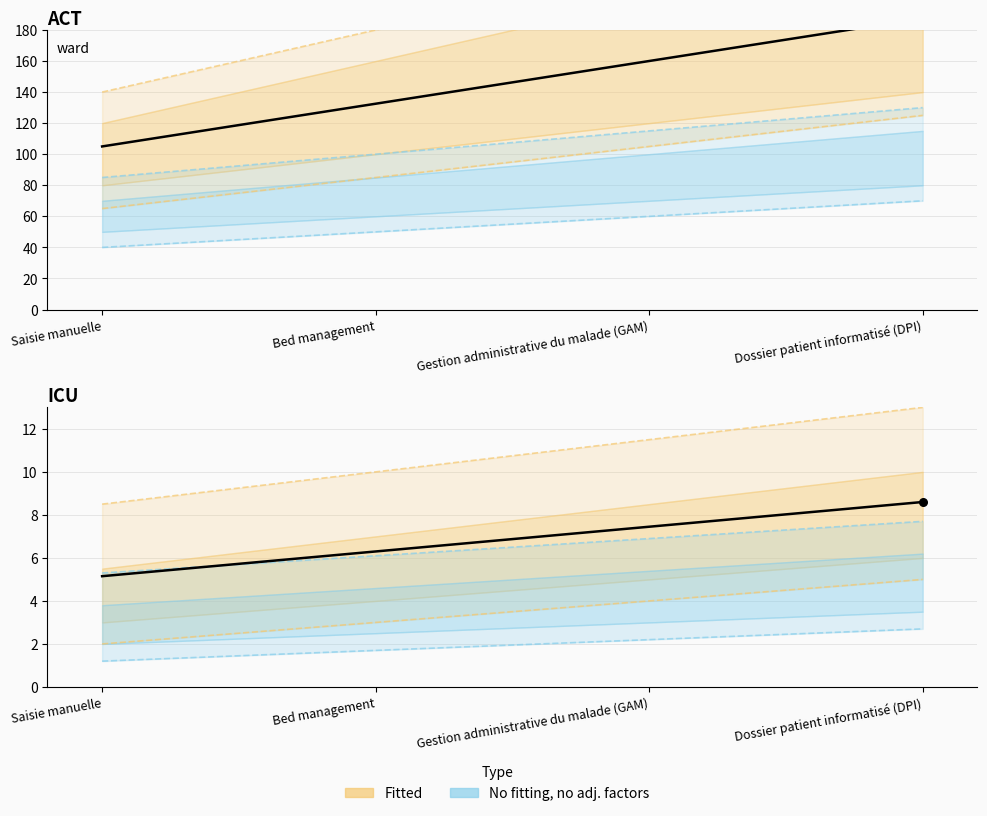

What are all the series names shown in the legend?

Fitted, No fitting, no adj. factors